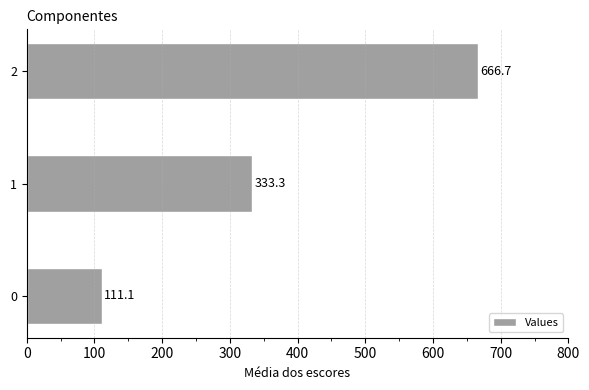

What is the difference between the maximum and minimum values?

555.6